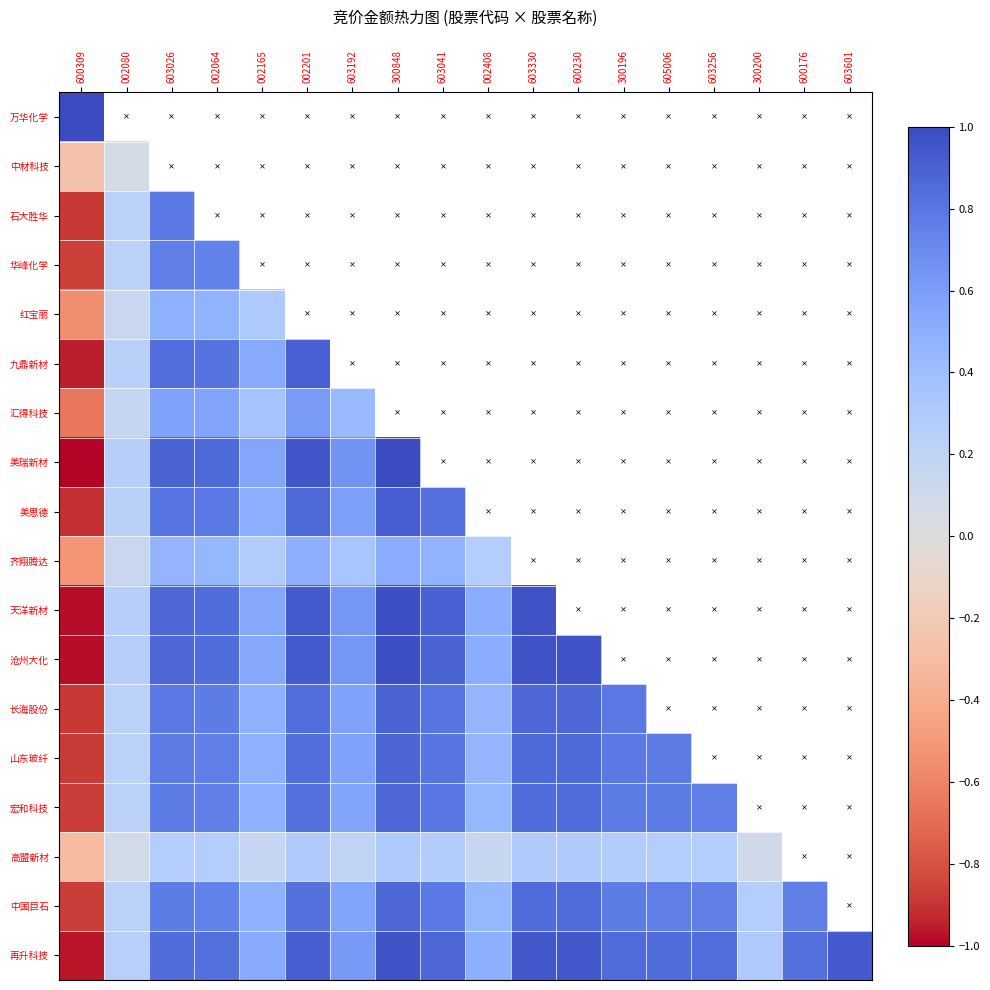

What is the difference between the maximum and minimum values in the 美瑞新材 series?

2.0